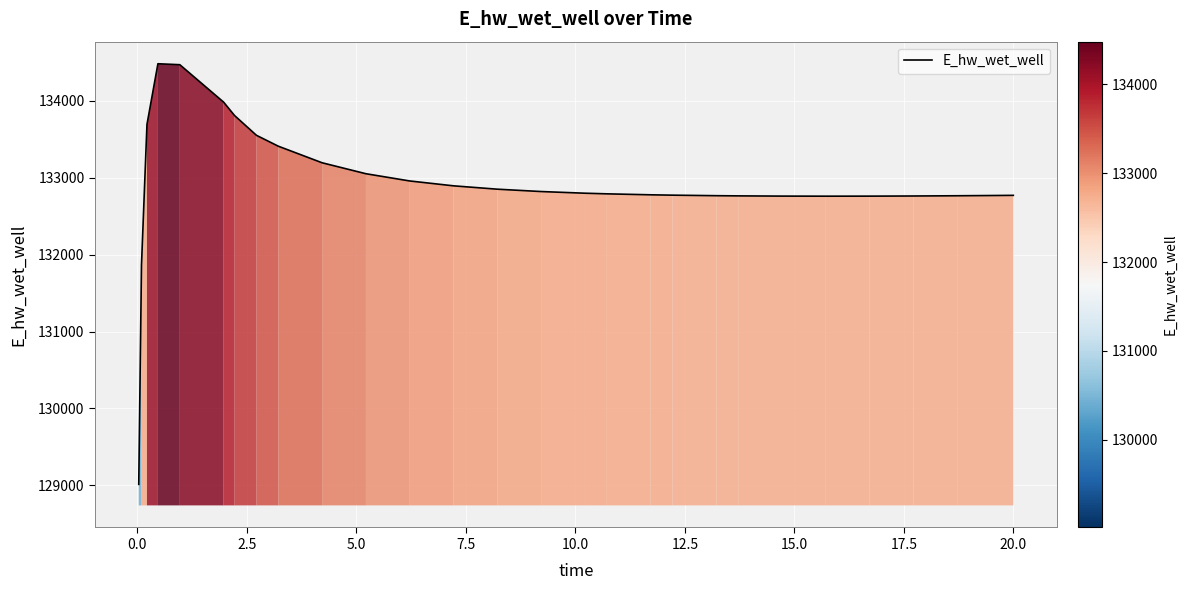

What is the difference between the maximum and minimum values?

5463.7